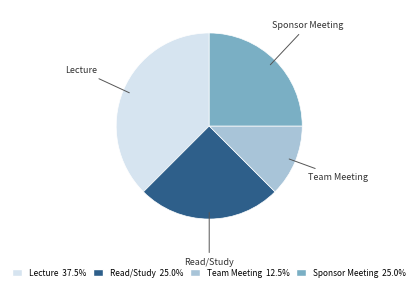

Between Team Meeting and Sponsor Meeting, which is larger?

Sponsor Meeting